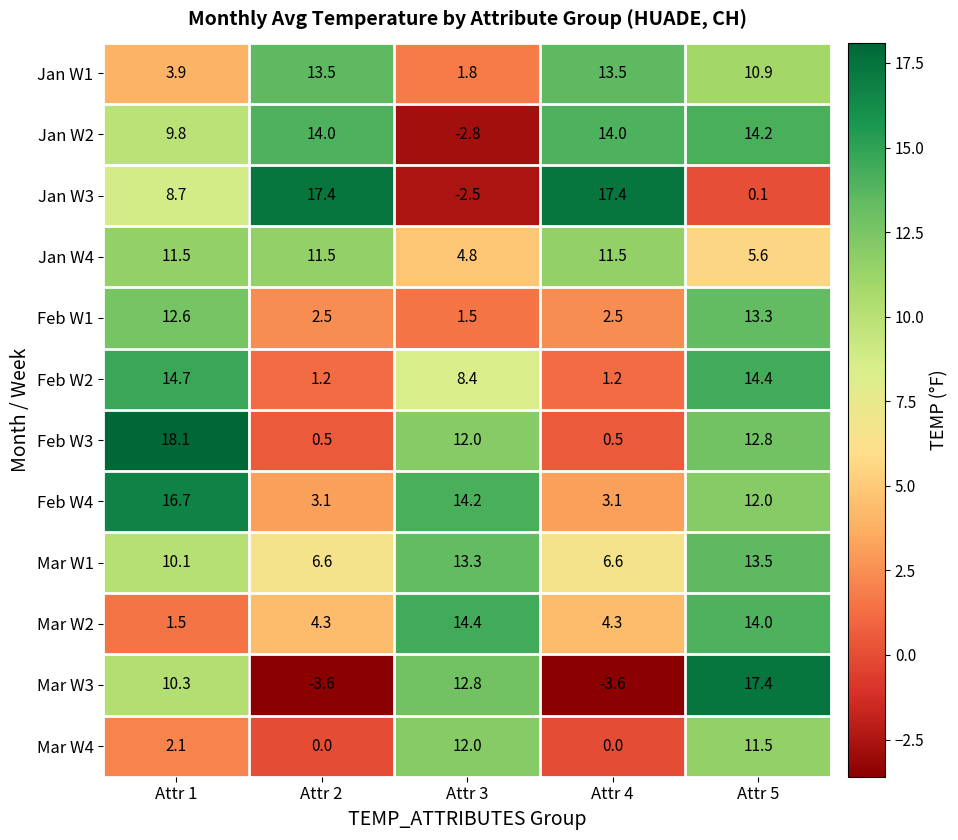

How many categories are shown in the chart?

5